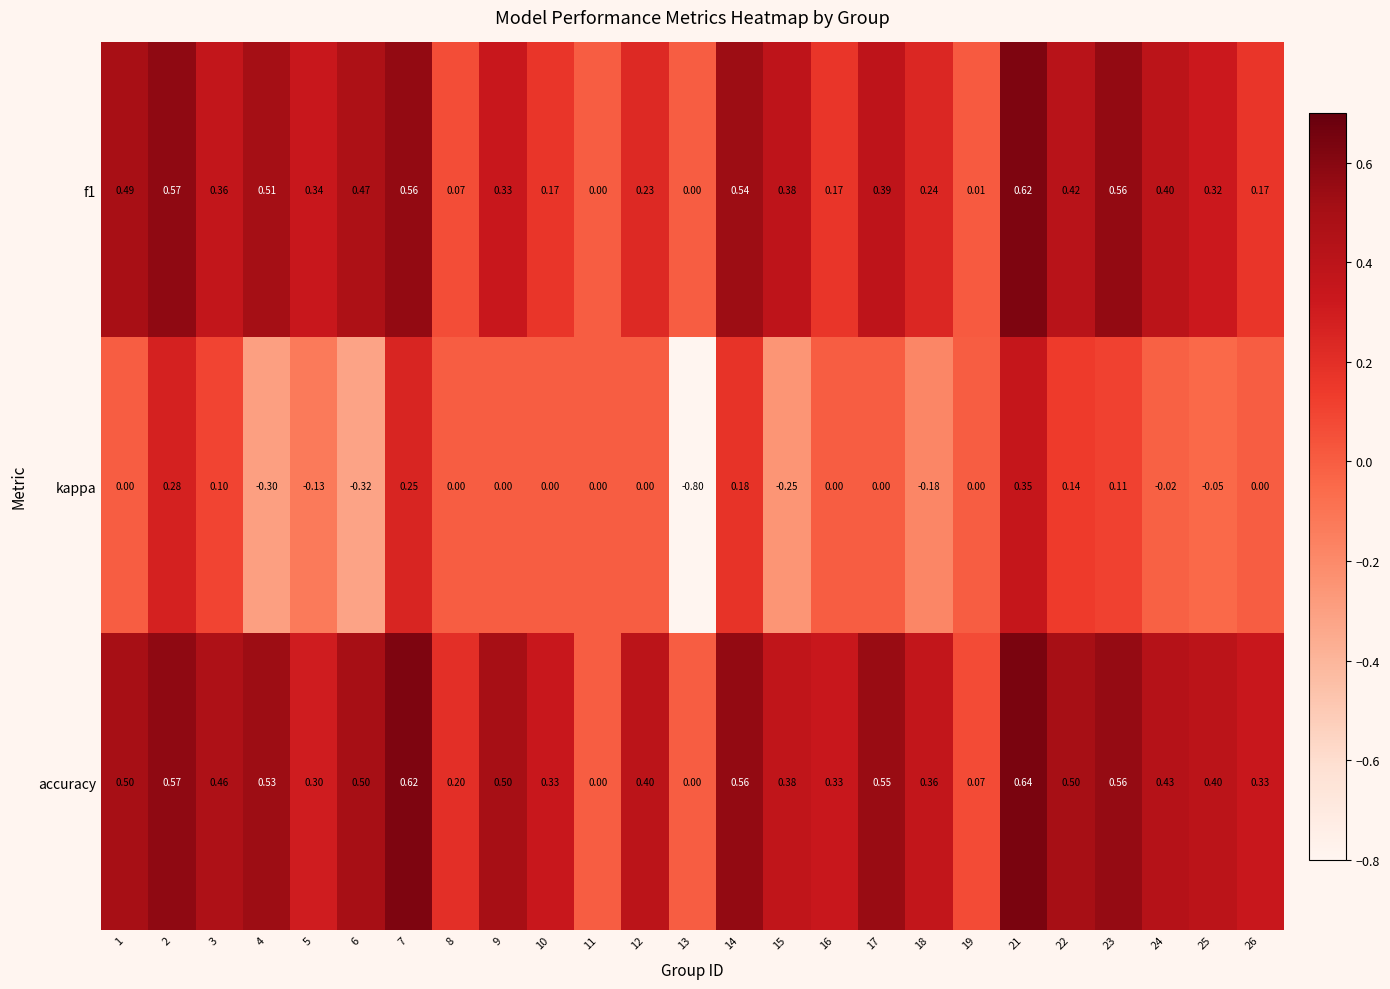

Which series has the largest total across all categories?

accuracy